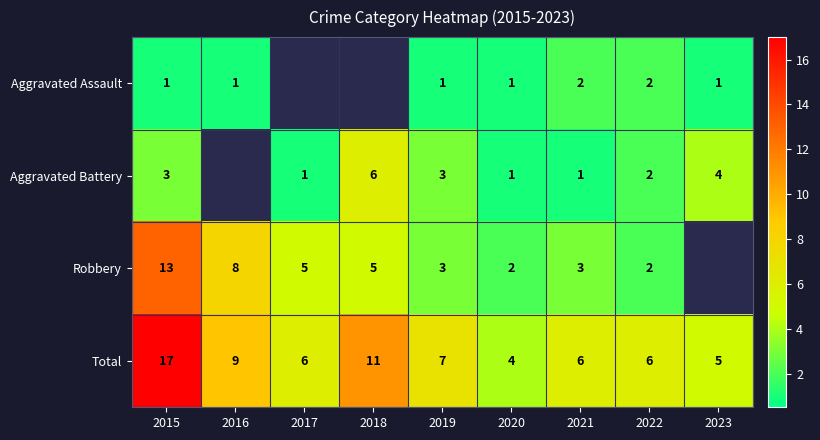

Is the value of Aggravated Battery at 2020 greater than the value of Total at 2022?

No